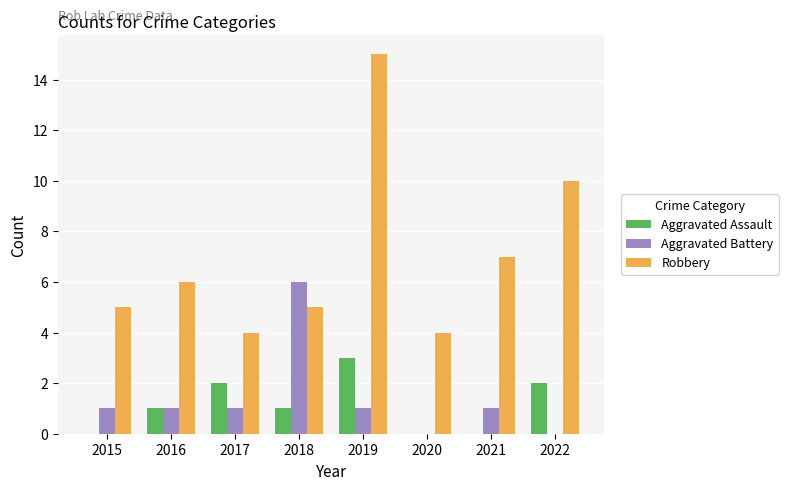

Is the value of Aggravated Battery at 2016 greater than the value of Aggravated Assault at 2019?

No